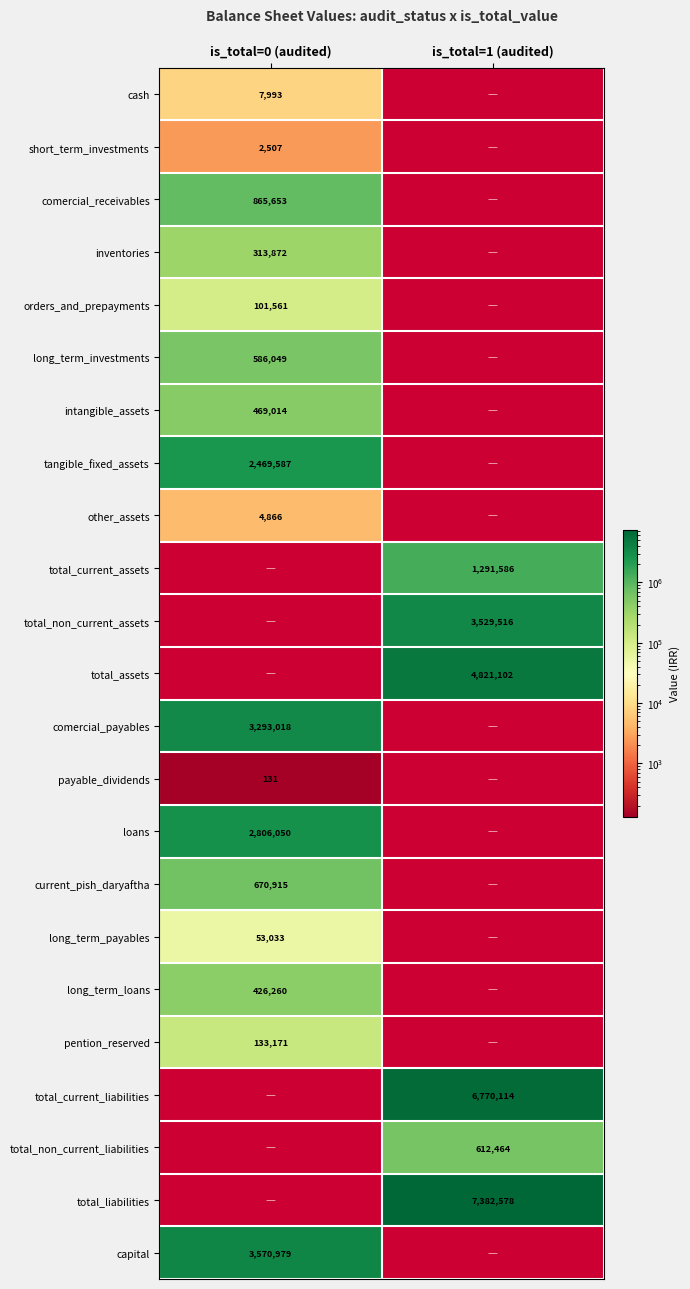

Is it true that cash equals 10493 at is_total=0 (audited)?

False